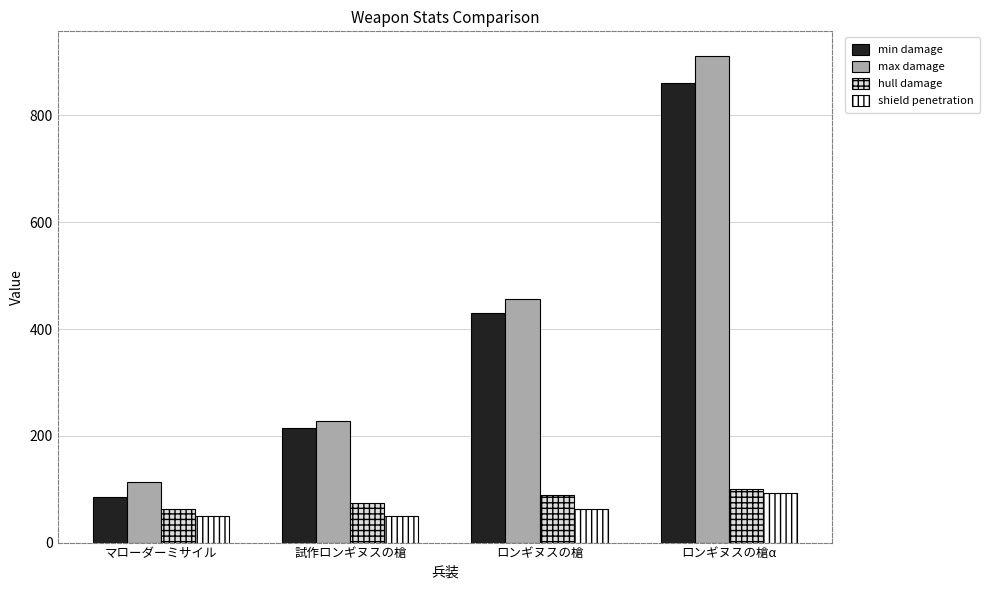

How many series are shown in this chart?

4